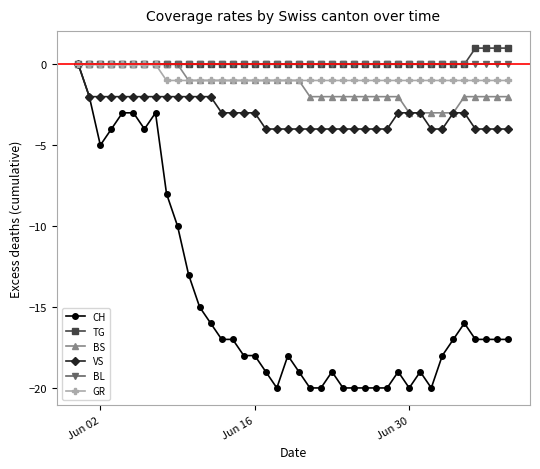

What is the value of the BS point at the 18th from the left?

-1